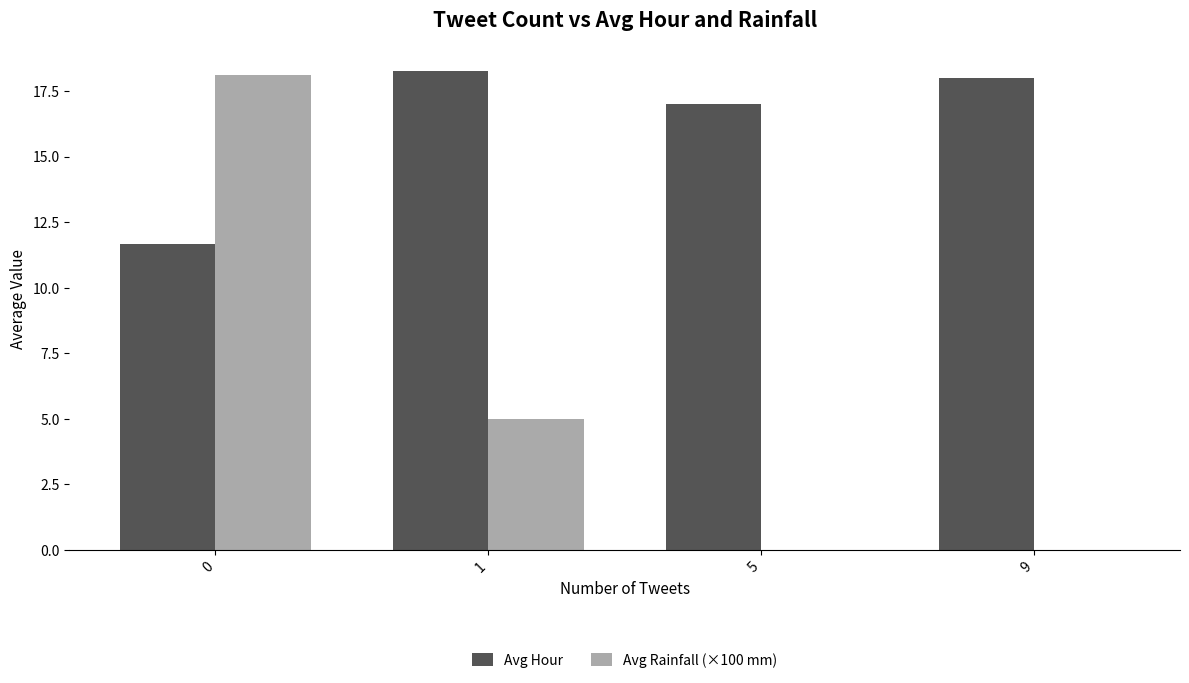

How many groups of bars are there?

4